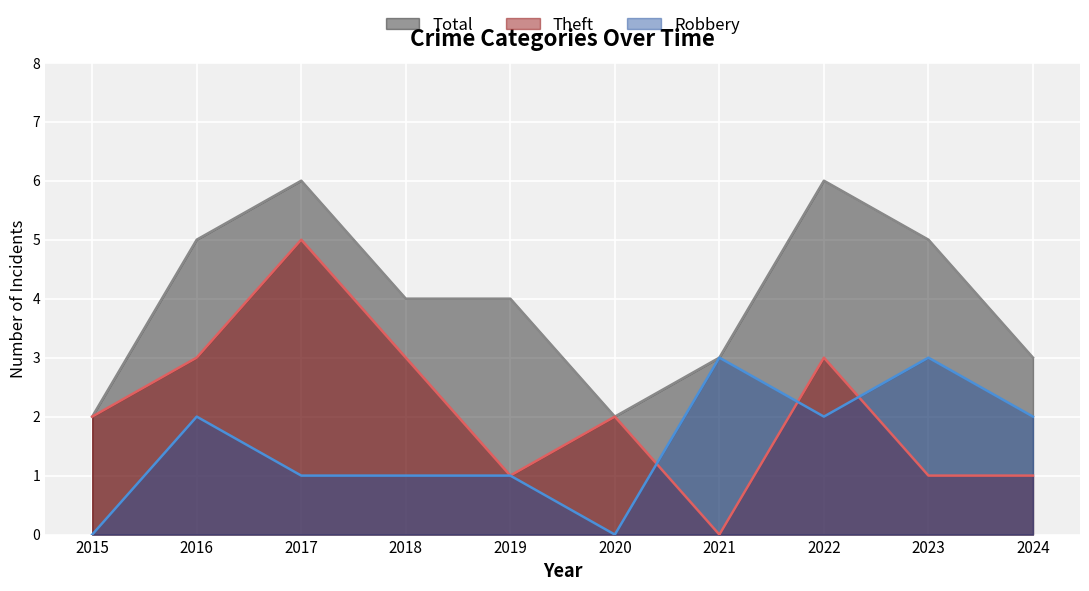

Reading left to right, transcribe all the data shown in this chart.

Robbery: 0	2	1	1	1	0	3	2	3	2
Theft: 2	3	5	3	1	2	0	3	1	1
Total: 2	5	6	4	4	2	3	6	5	3